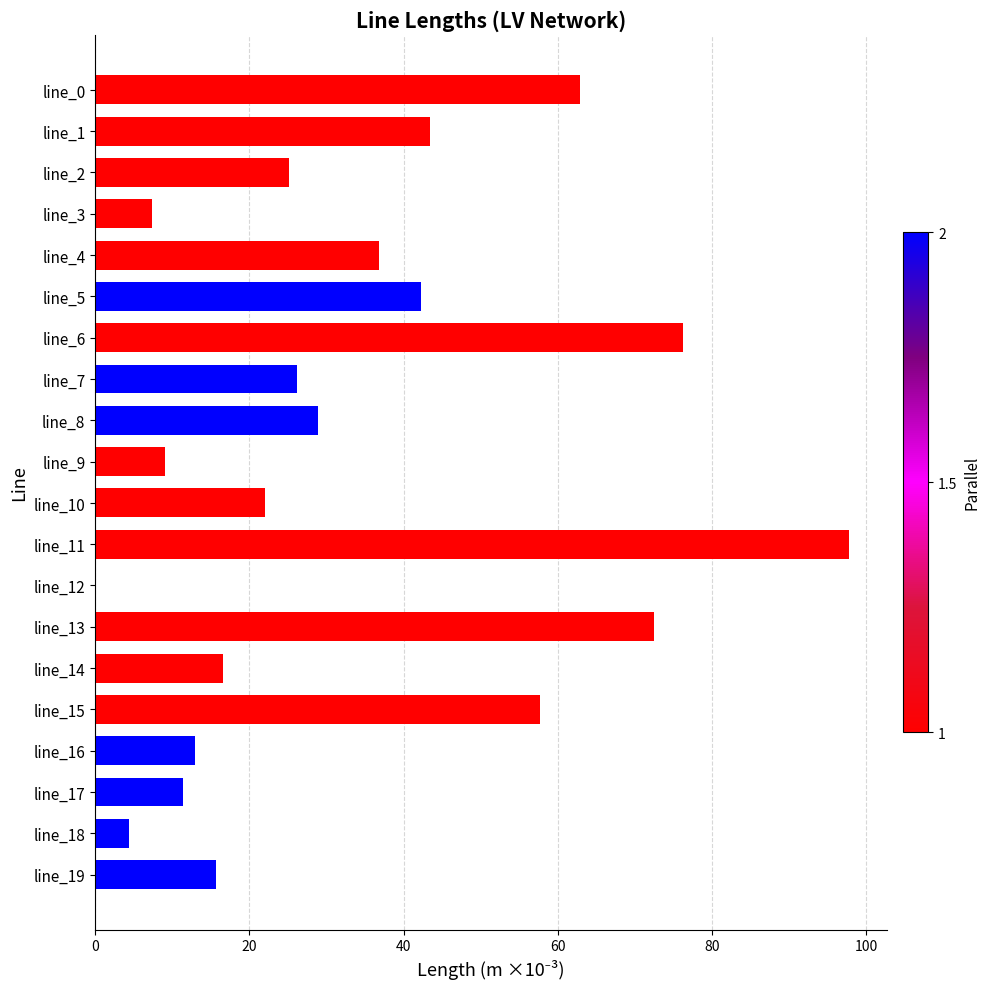

At which category does the chart reach its peak across all series?

line_11